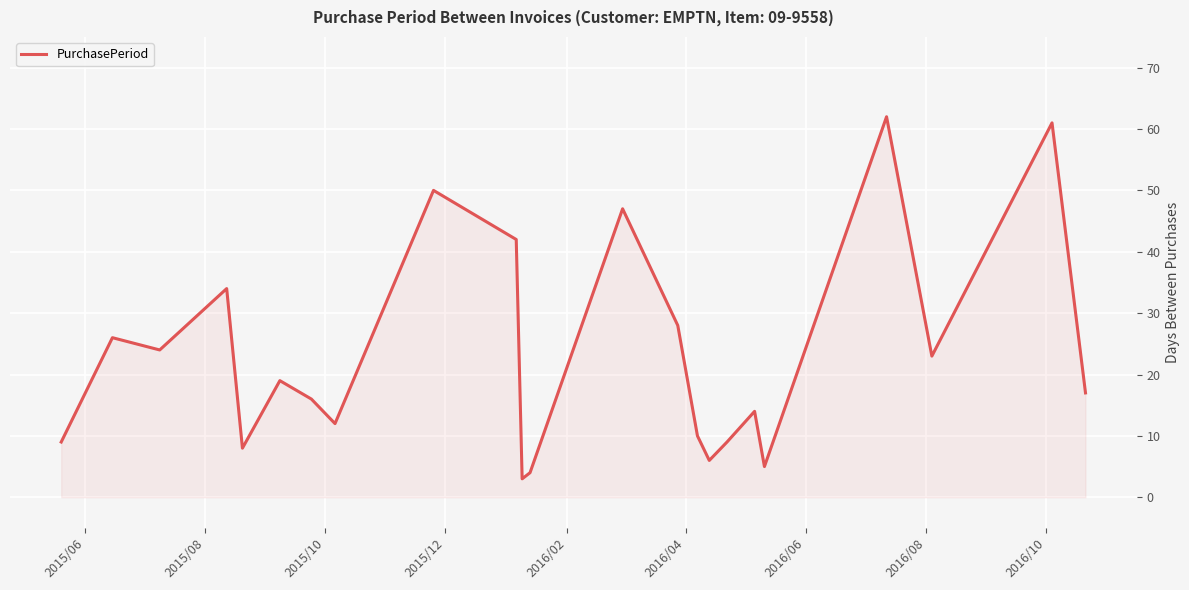

What is the difference between the maximum and minimum values?

59